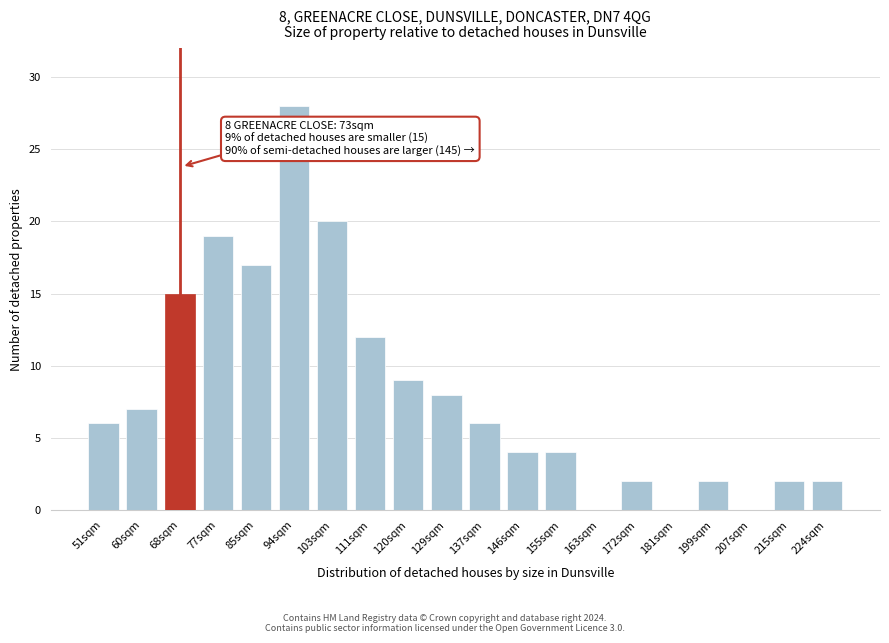

Reading left to right, extract all data points from this chart.

51sqm=6	60sqm=7	68sqm=15	77sqm=19	85sqm=17	94sqm=28	103sqm=20	111sqm=12	120sqm=9	129sqm=8	137sqm=6	146sqm=4	155sqm=4	163sqm=0	172sqm=2	181sqm=0	199sqm=2	207sqm=0	215sqm=2	224sqm=2